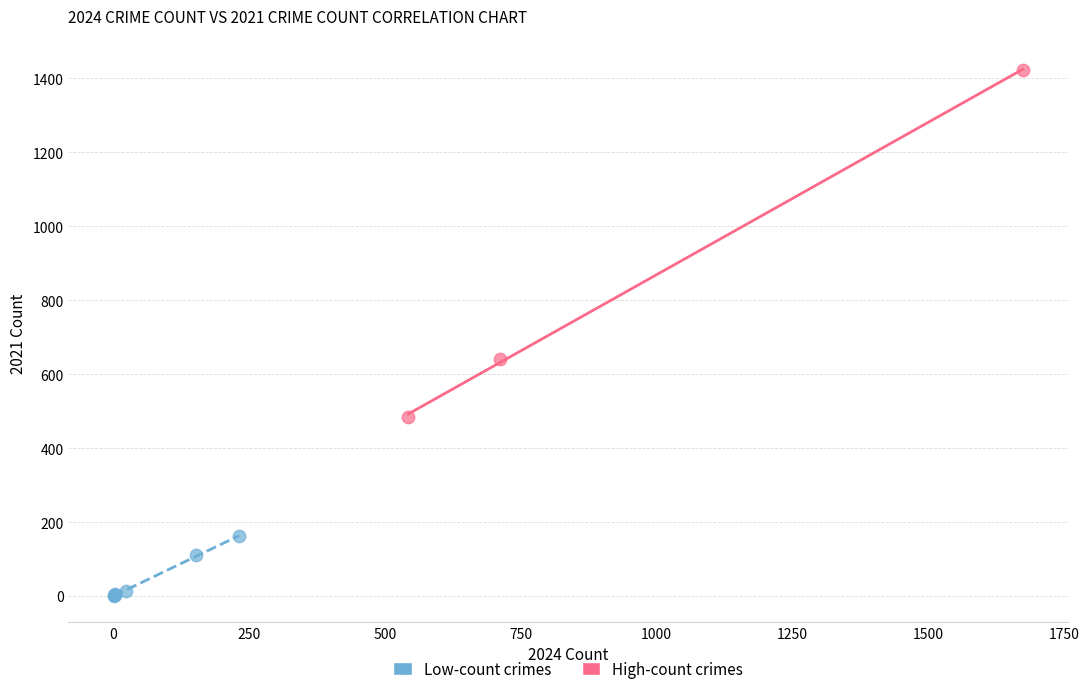

Which series contains the lowest Y value?

Low-count crimes